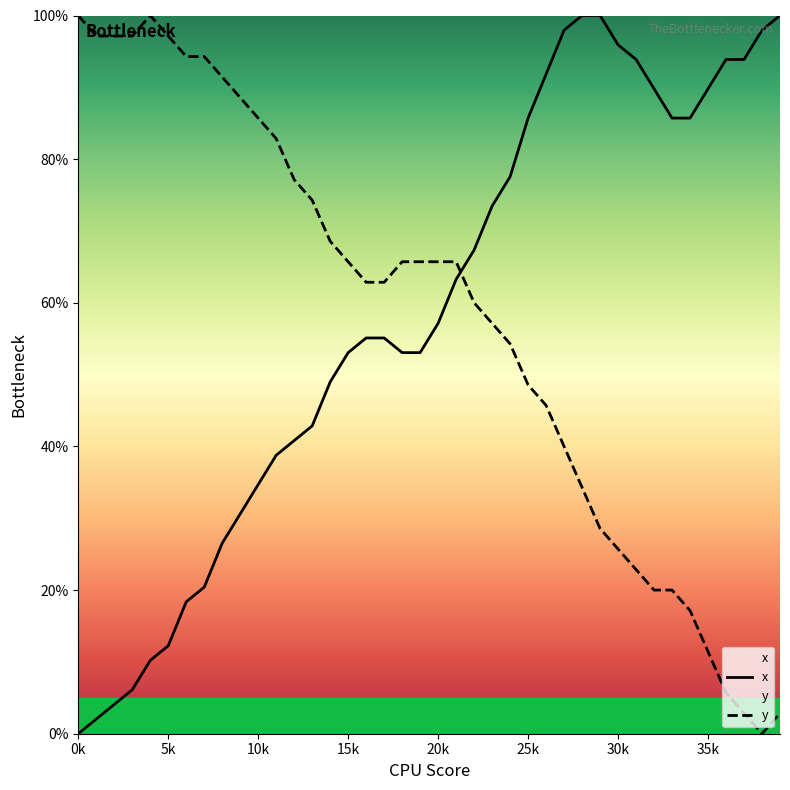

At which category does y reach its first local valley?

38